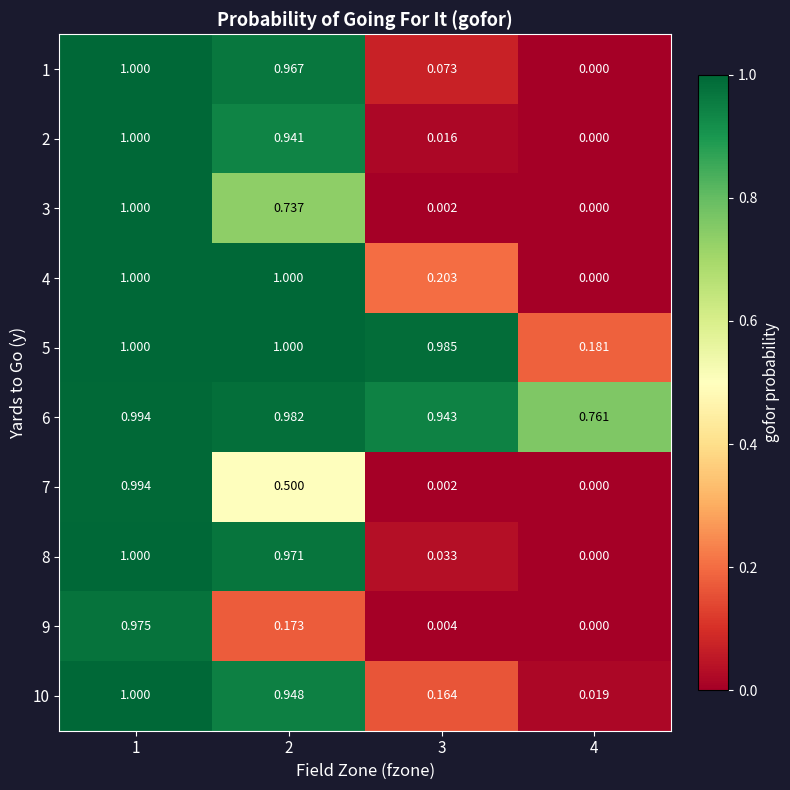

Is the value of 4 at 3 greater than the value of 10 at 2?

No